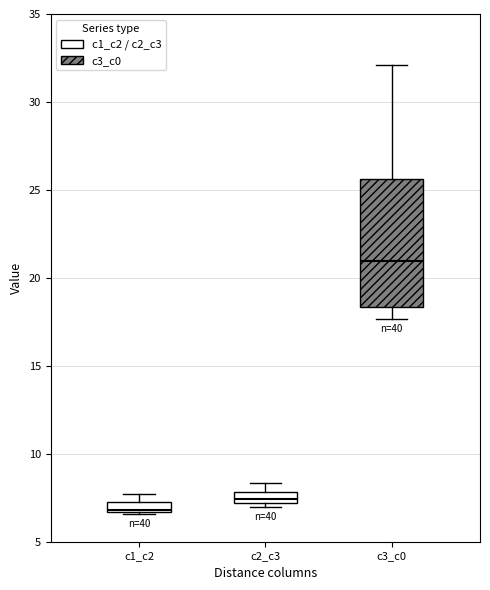

Which box's median line is the highest?

c3_c0